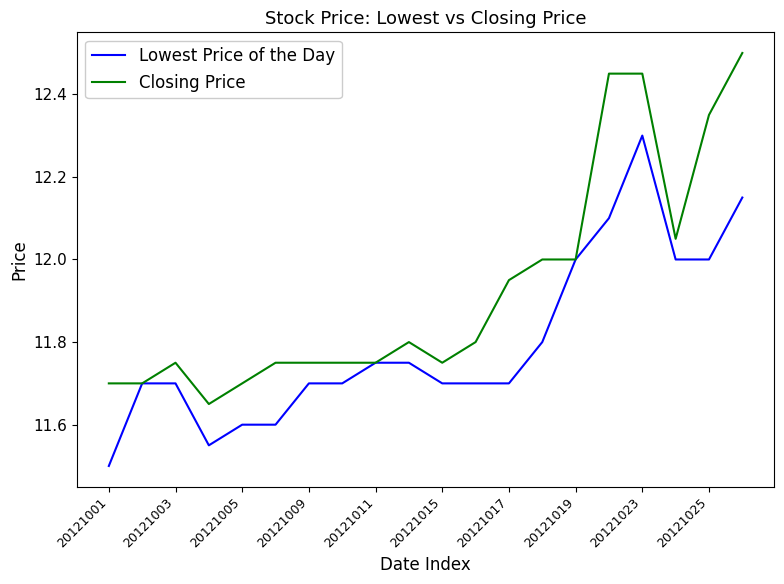

Which series has the largest total across all categories?

Closing Price